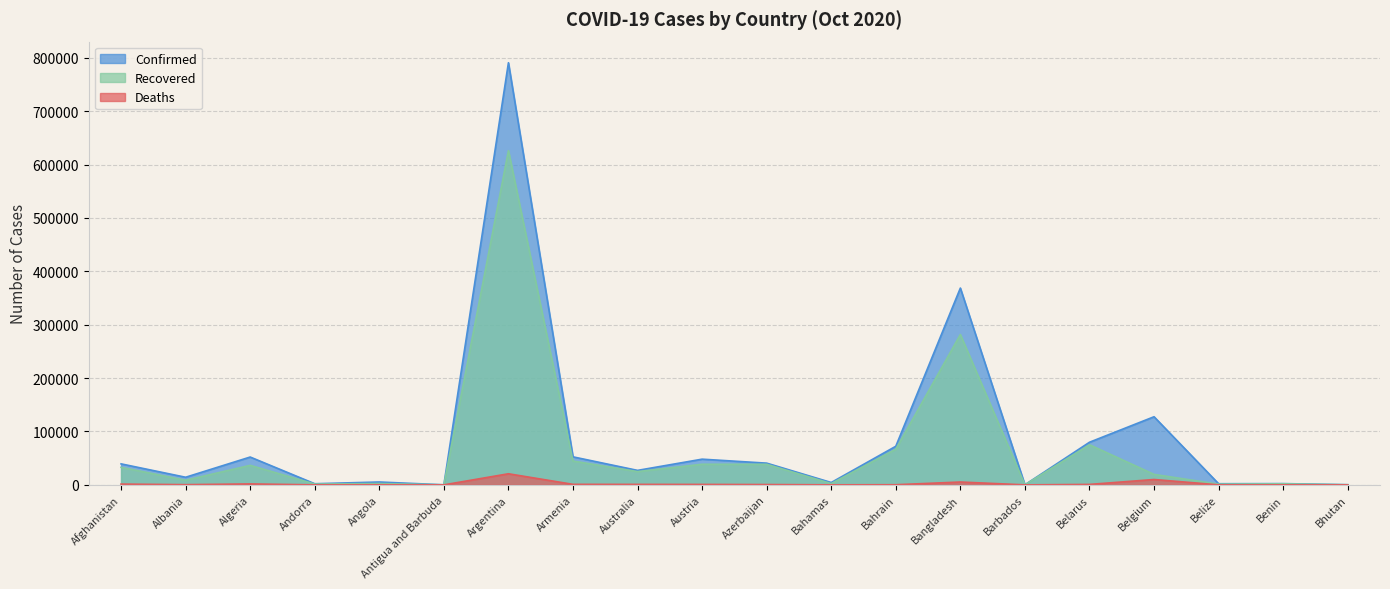

What is the difference between the Recovered values at Angola and Australia?

22428